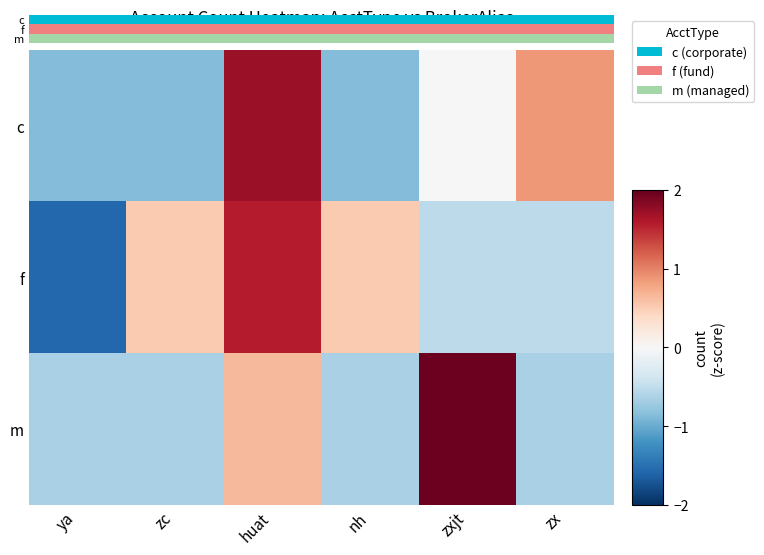

Which label corresponds to the smallest value in the chart?

ya